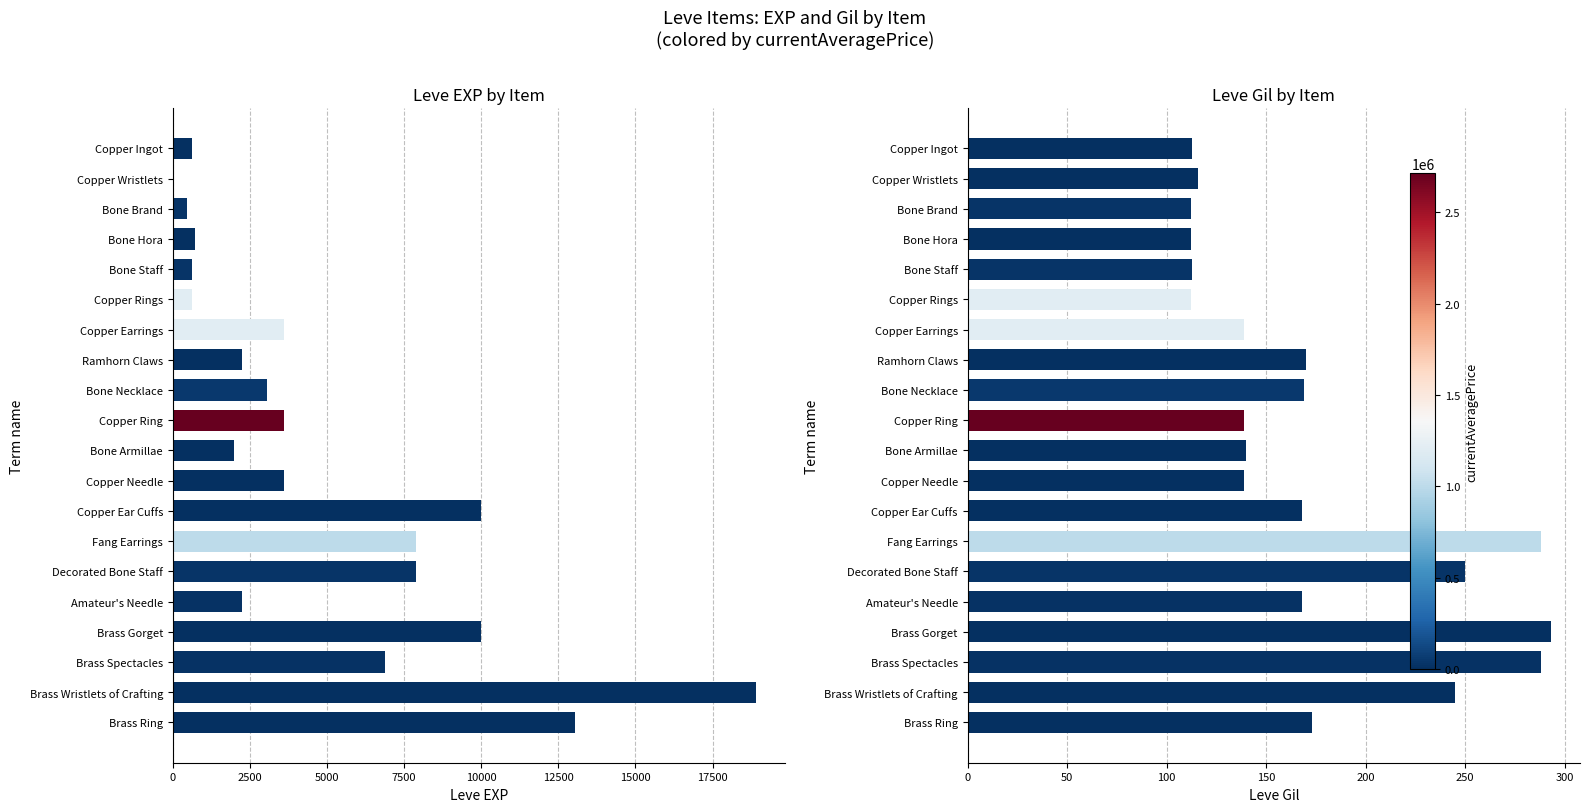

What is the value of the Leve Gil bar at the 11th from the left?

140